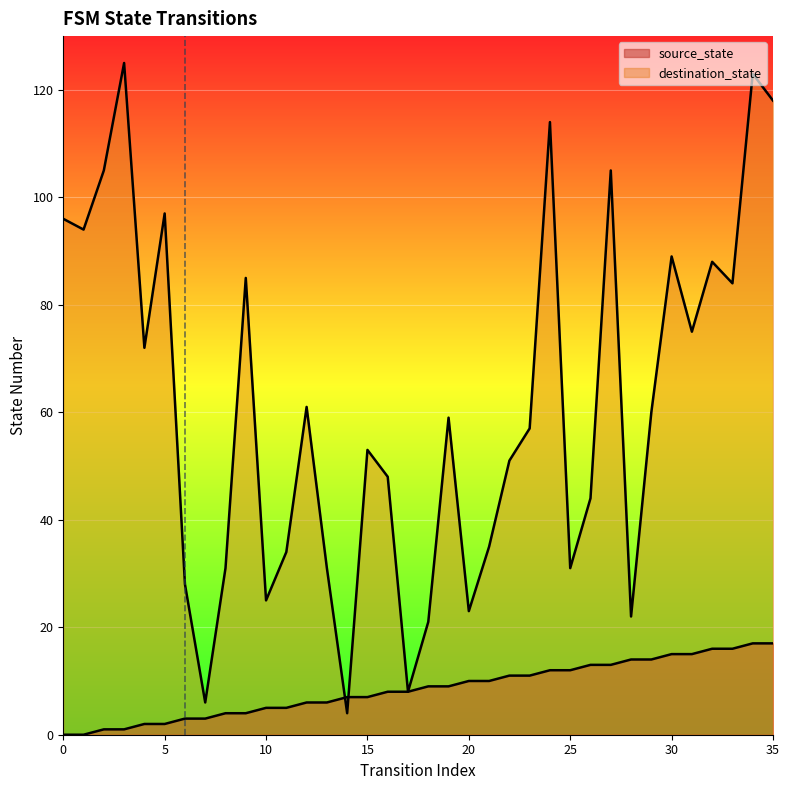

List the series in order of their overall mean, lowest first.

source_state, destination_state